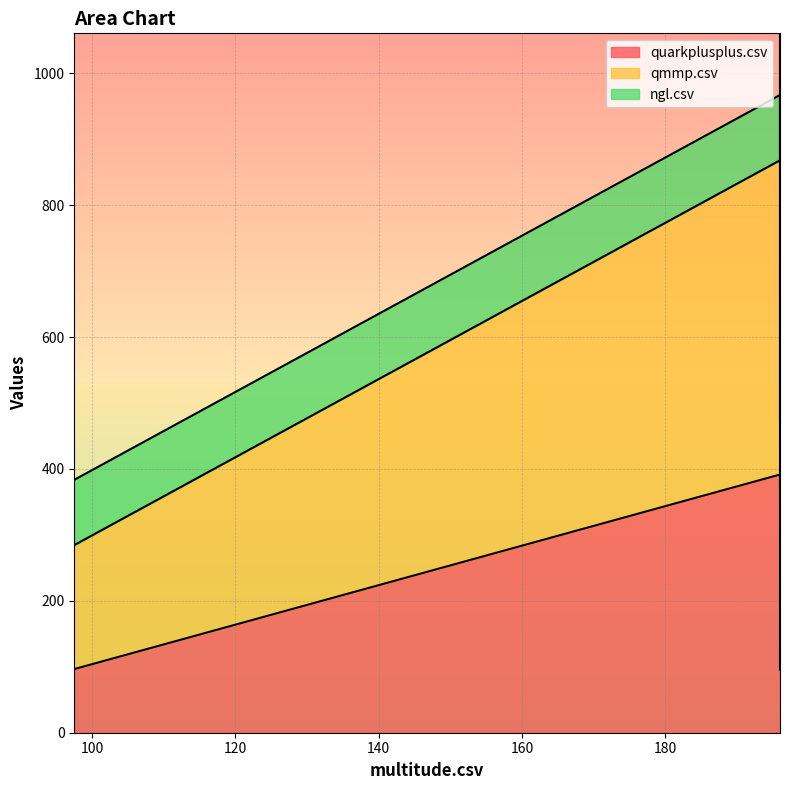

What is the difference between the highest and lowest values at multitude.csv?

377.5